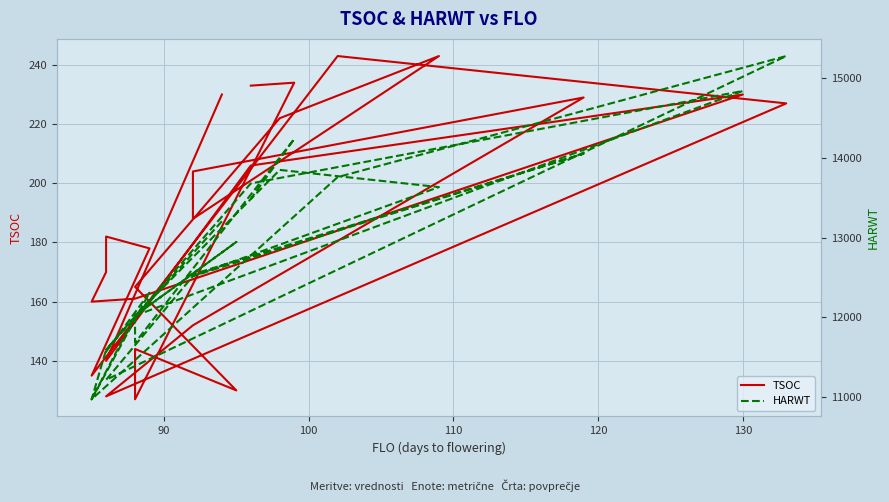

True or false: TSOC and HARWT intersect in this chart.

False